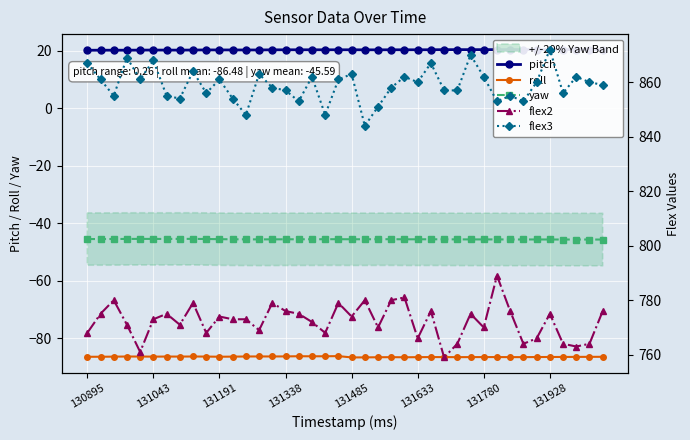

True or false: yaw and roll intersect in this chart.

False